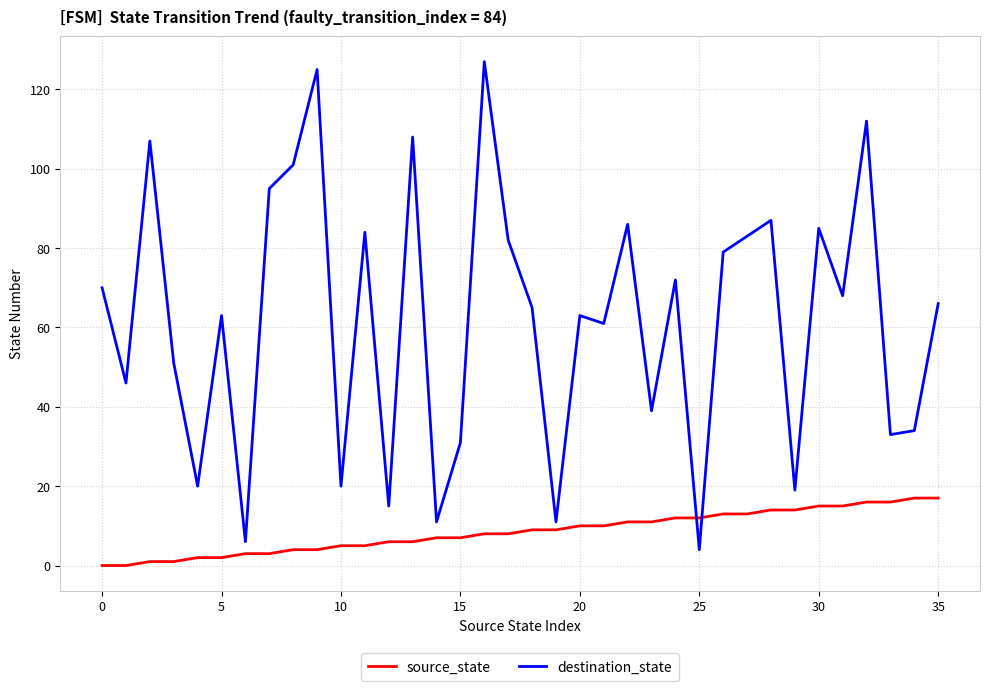

Which series has the largest range (max minus min)?

destination_state